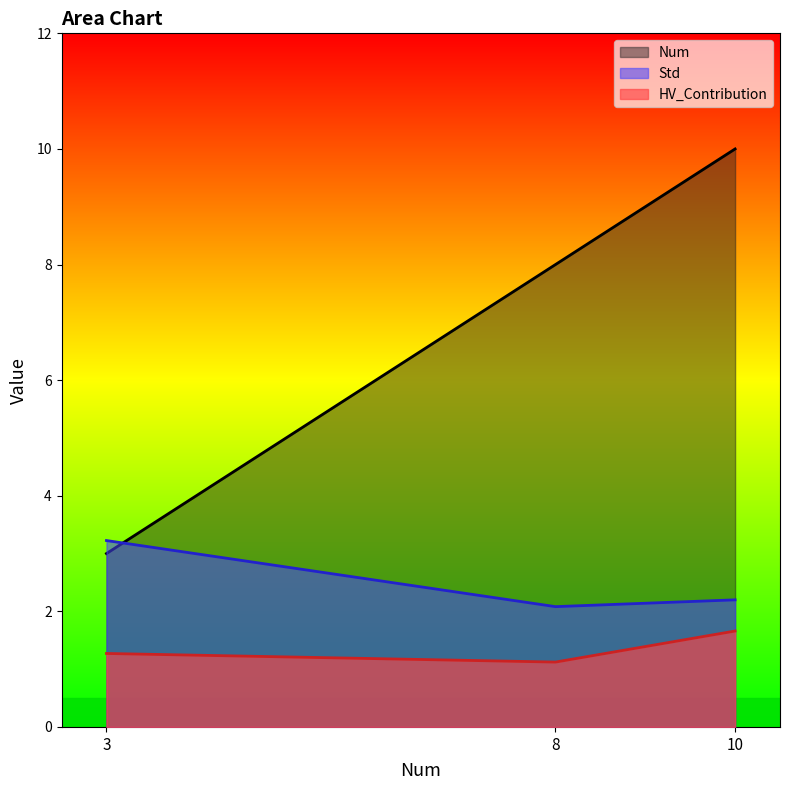

At 3, list the series in order from smallest to largest.

HV_Contribution, Num, Std